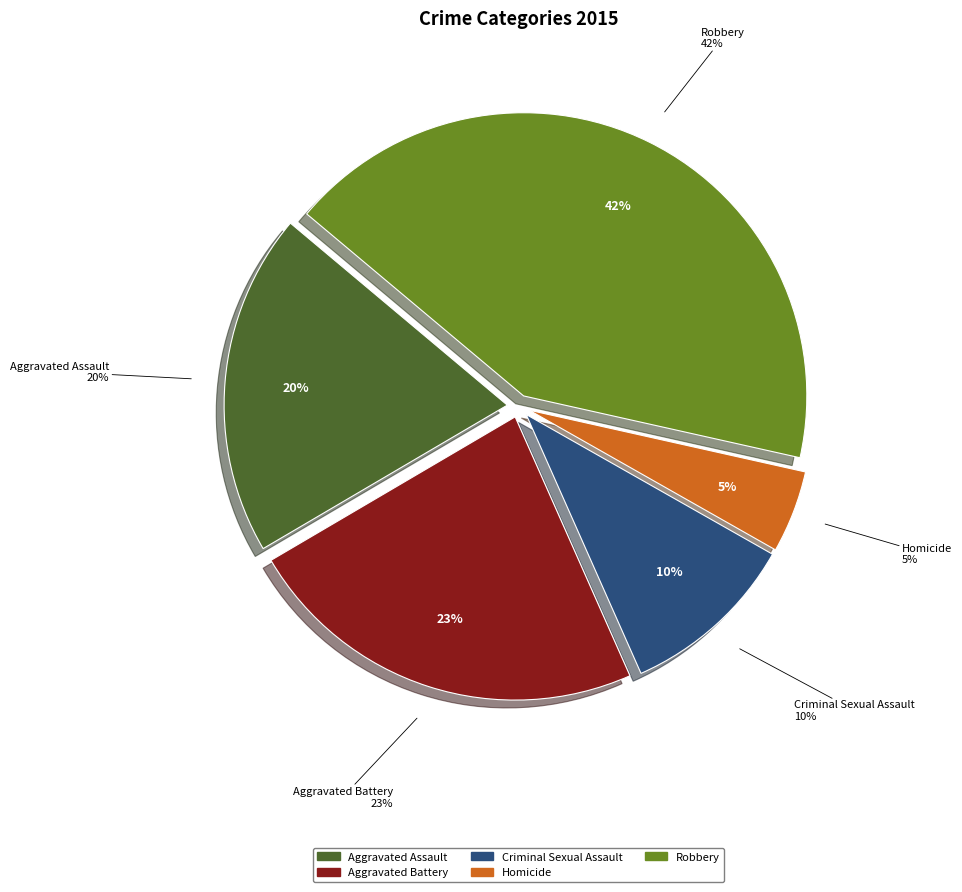

What is the largest slice in the pie chart?

Robbery